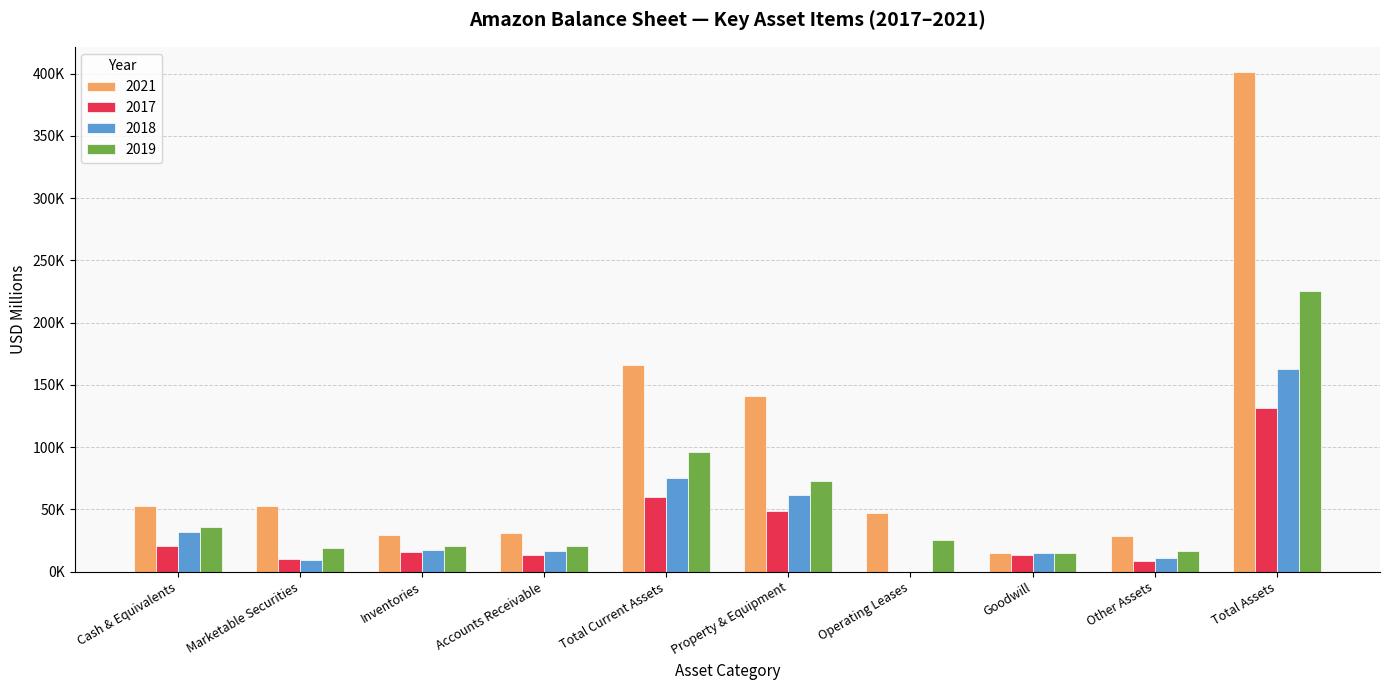

At which label does 2021 first exceed 52652?

Cash & Equivalents